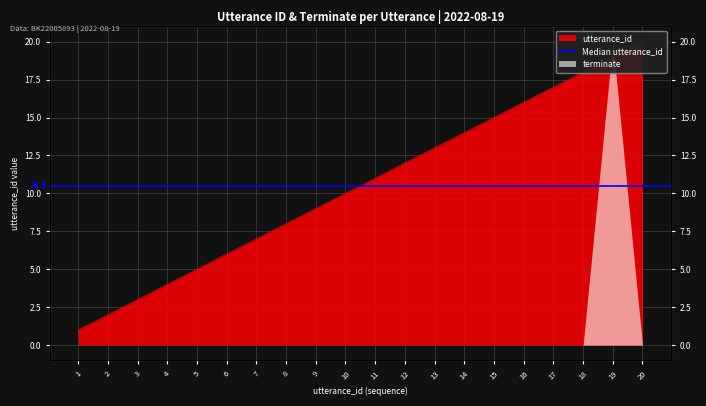

Which has a higher value, 2 or 8?

8